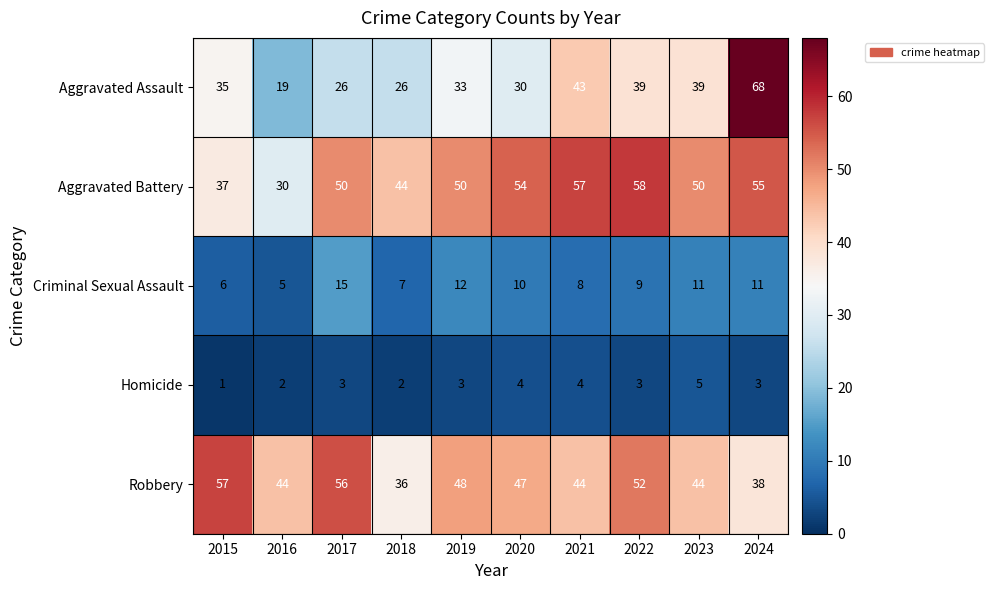

What is the difference between the highest and lowest values at 2023?

45